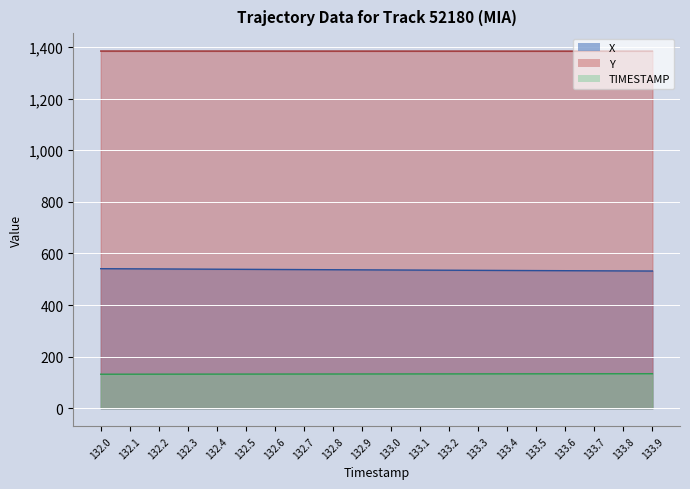

What is the minimum value for Y?

1383.8